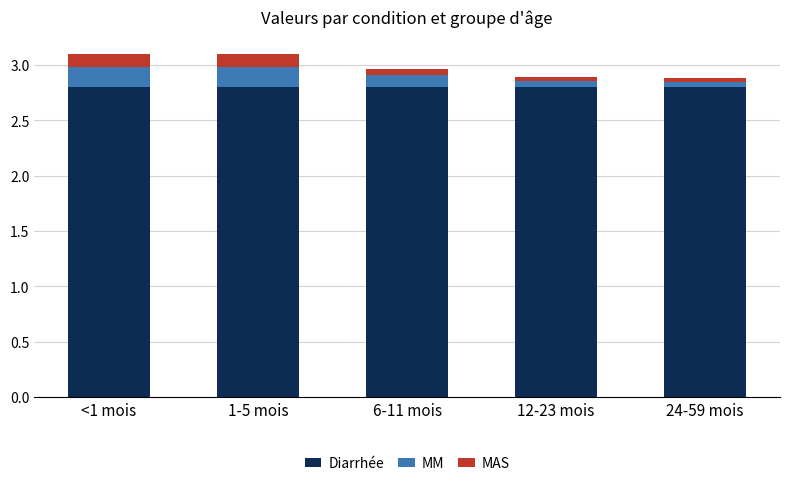

The value of Diarrhée at <1 mois is 1.7. True or false?

False